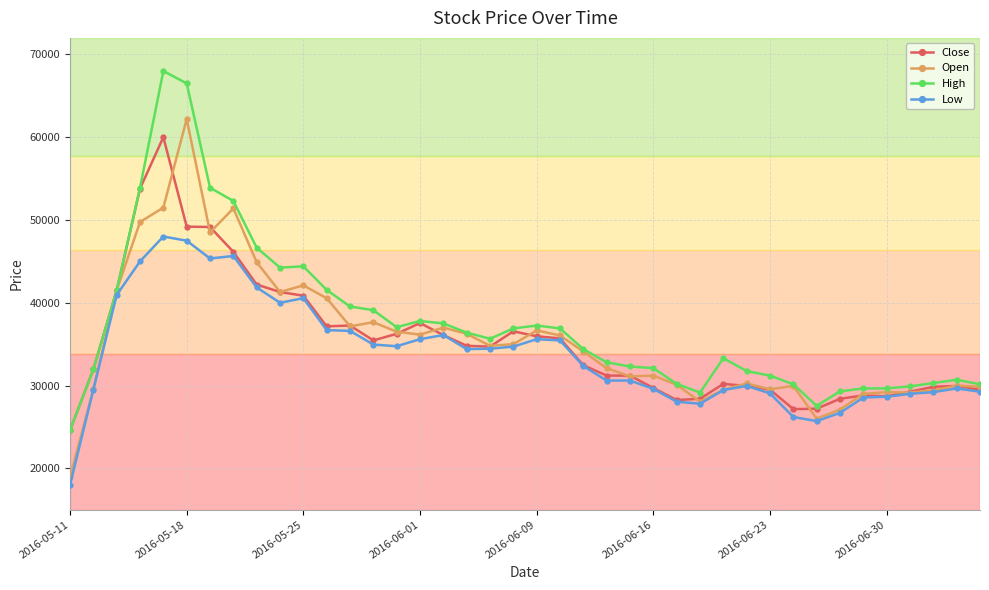

Which series has the largest total across all categories?

High